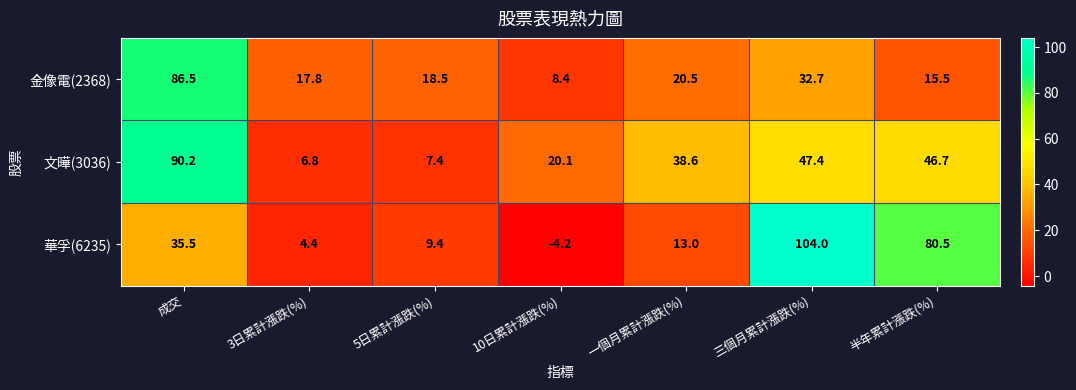

How many data points in 金像電(2368) are less than 18?

3